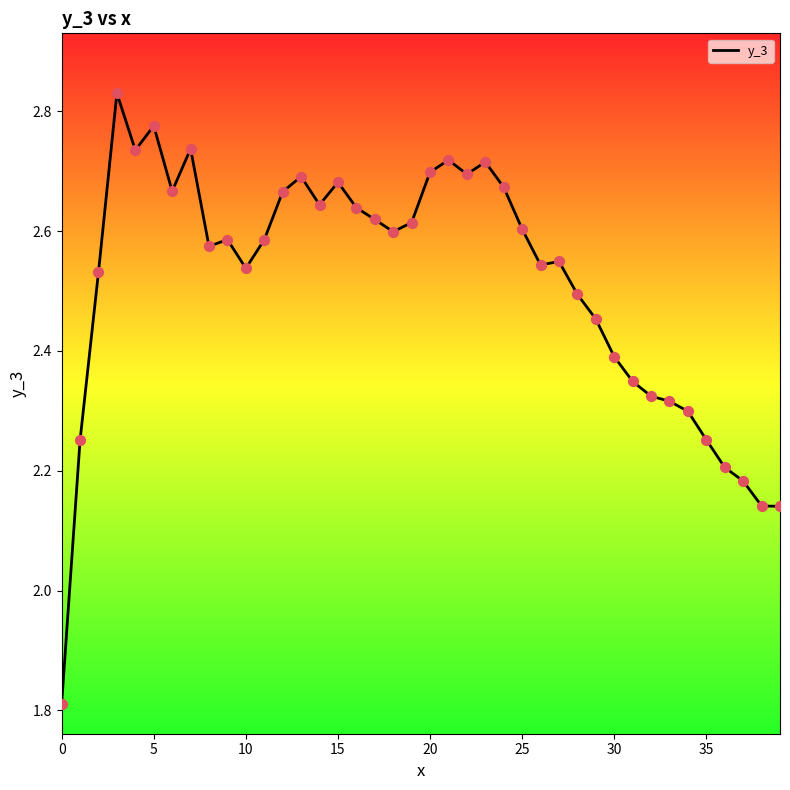

What is the difference between the maximum and minimum values?

1.0